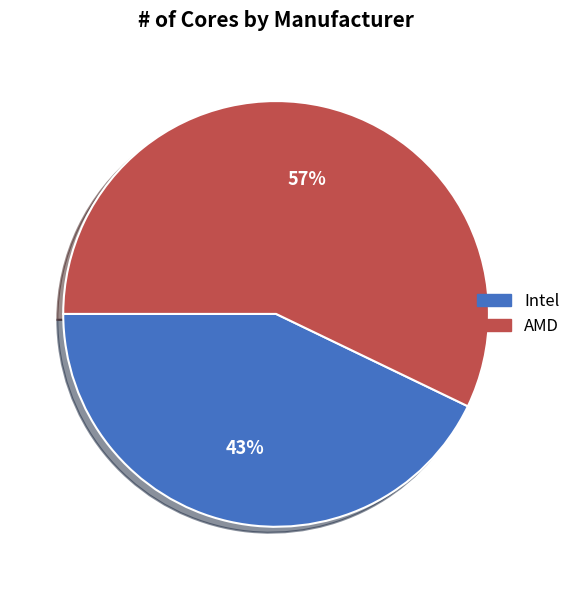

Does AMD account for over 50% of the chart?

Yes